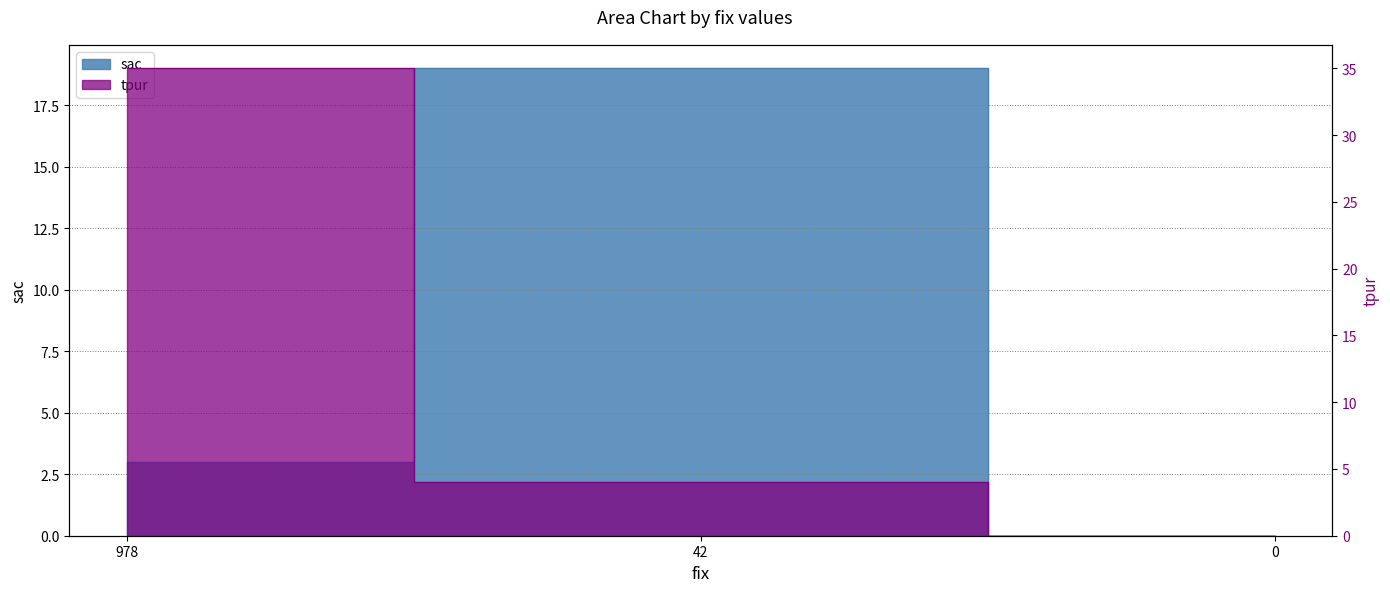

How many tpur values are between 0 and 35?

3